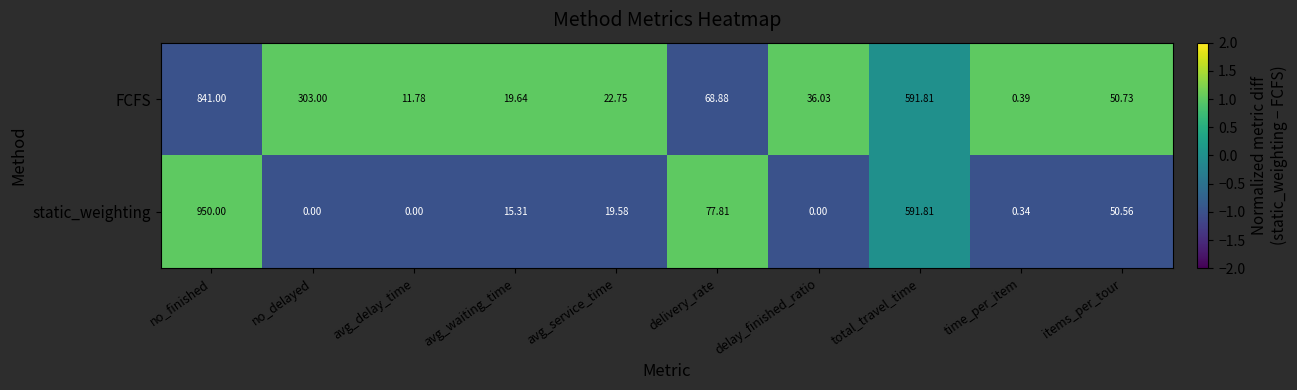

How many categories are shown in the chart?

10